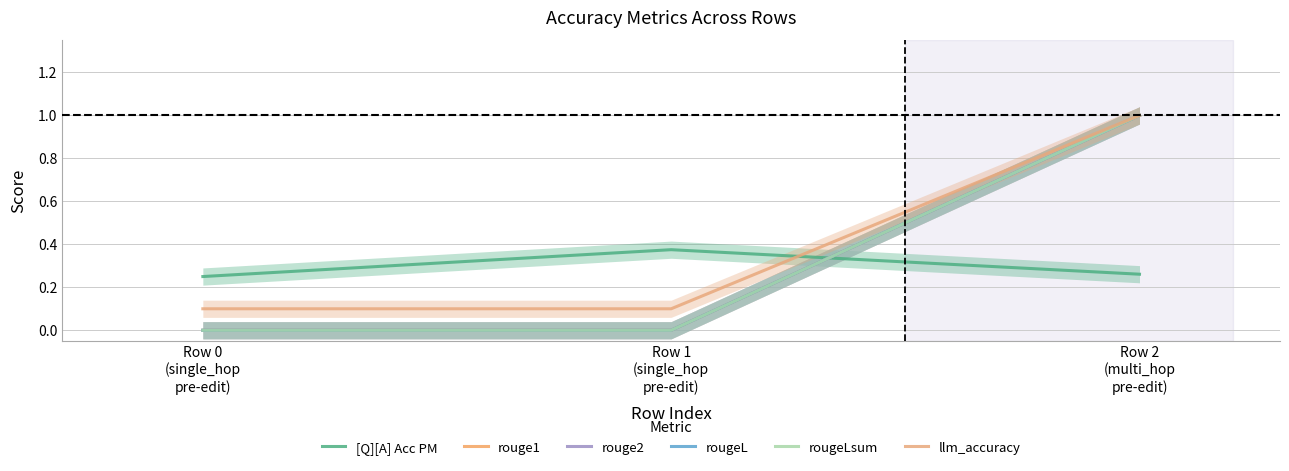

At which category is the sum across all series the highest?

Row 2
(multi_hop
pre-edit)